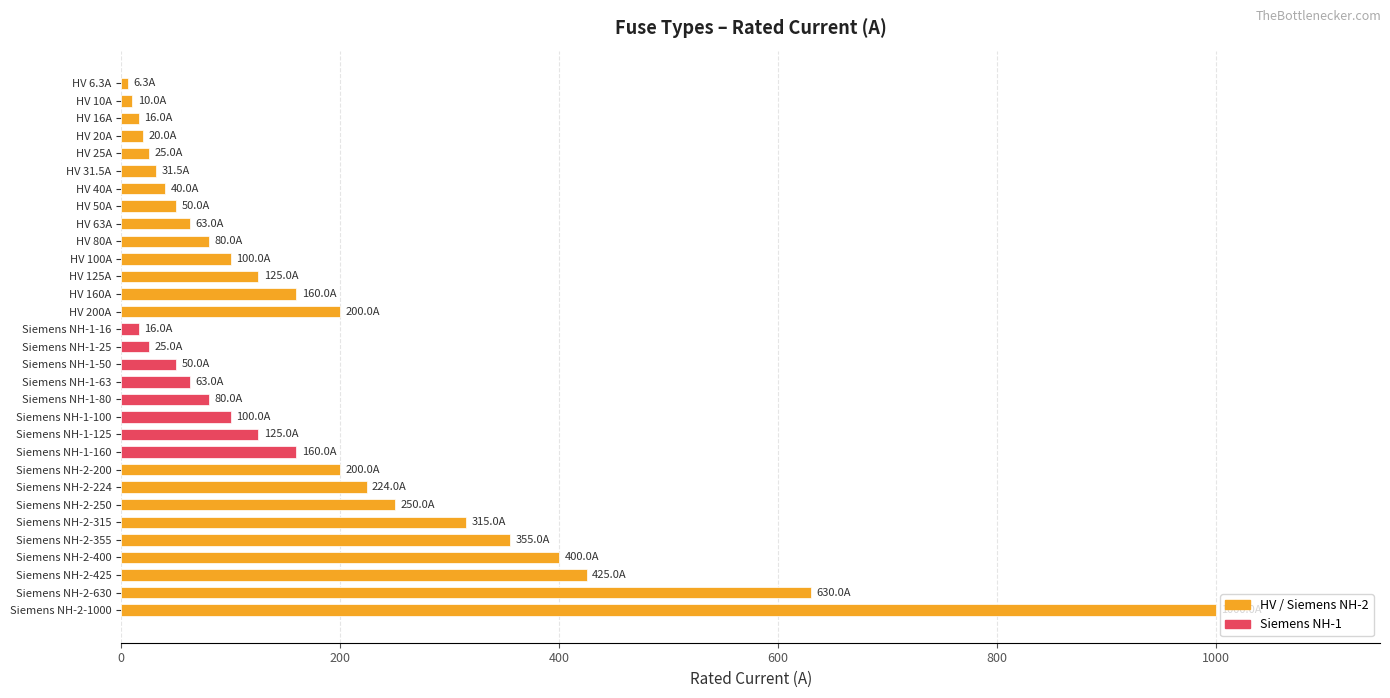

Are the bars horizontal?

Yes